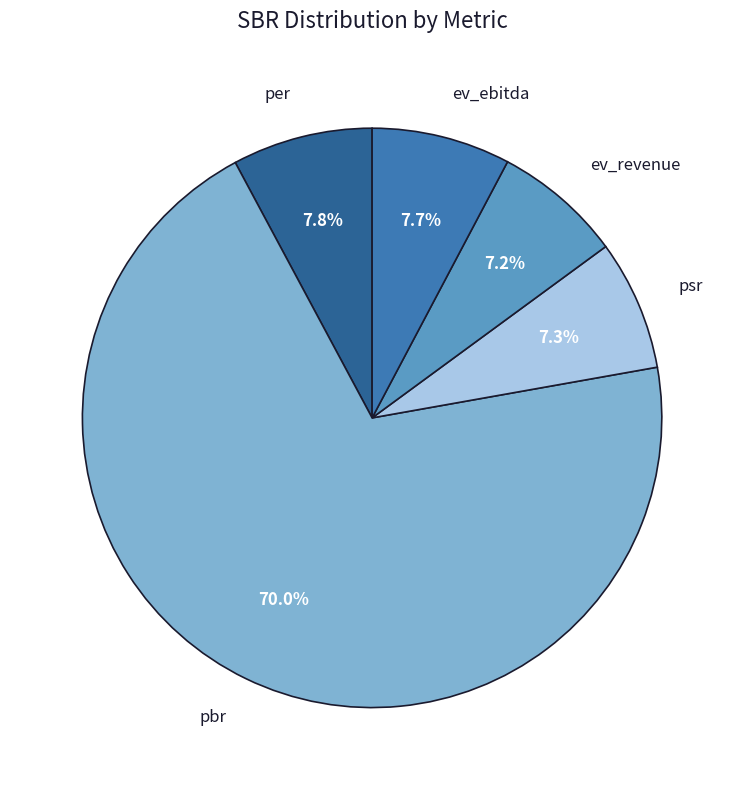

What percentage is NOT represented by ev_ebitda?

92.3%